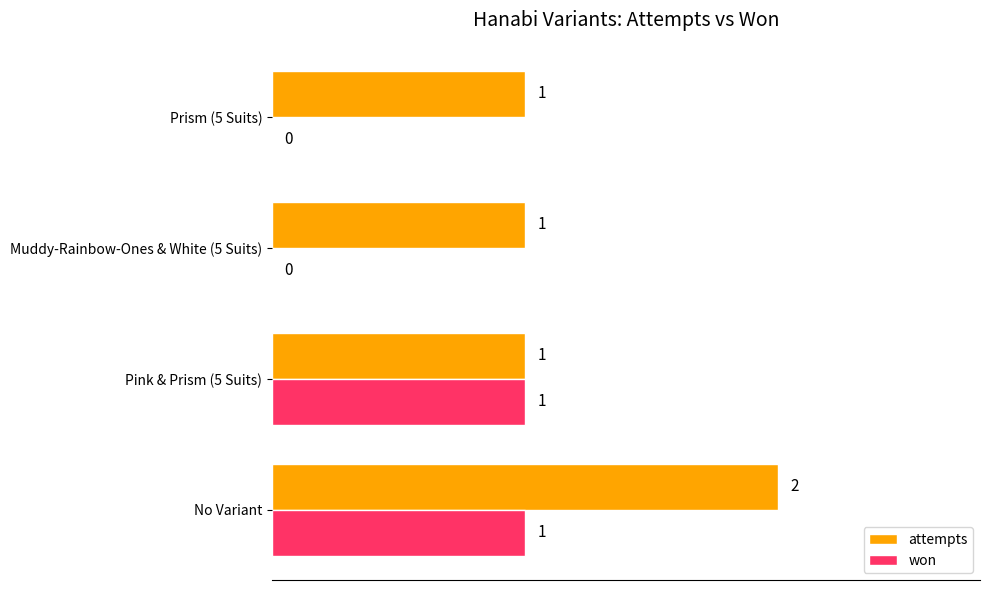

The won series shows 0 at Prism (5 Suits). True or false?

True